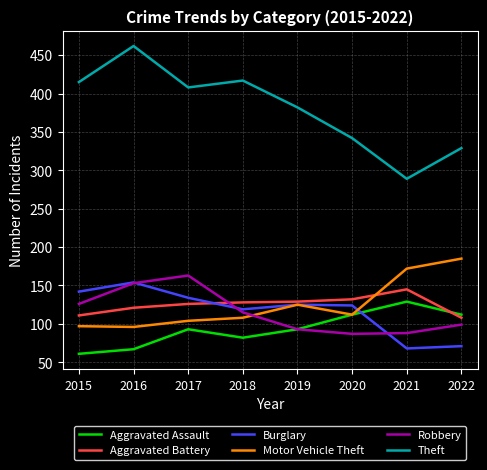

Which series ends up on top after the final intersection of Aggravated Assault and Burglary?

Aggravated Assault